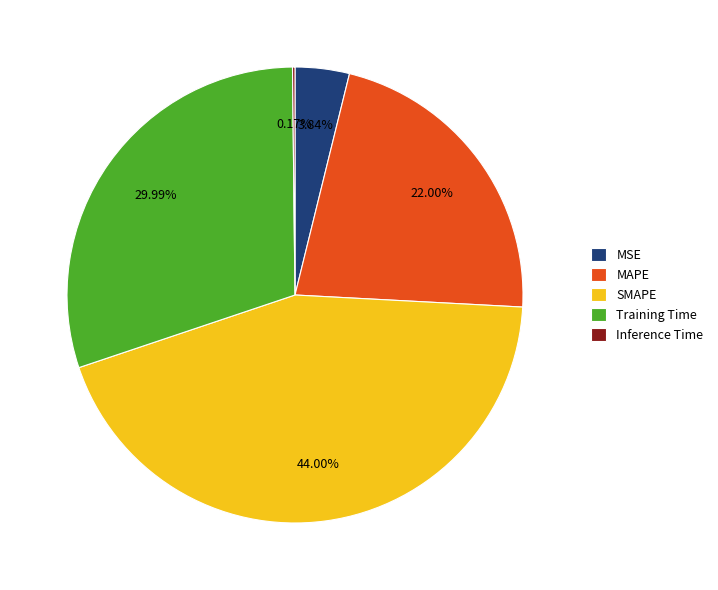

Is there any slice that represents more than half of the pie?

No